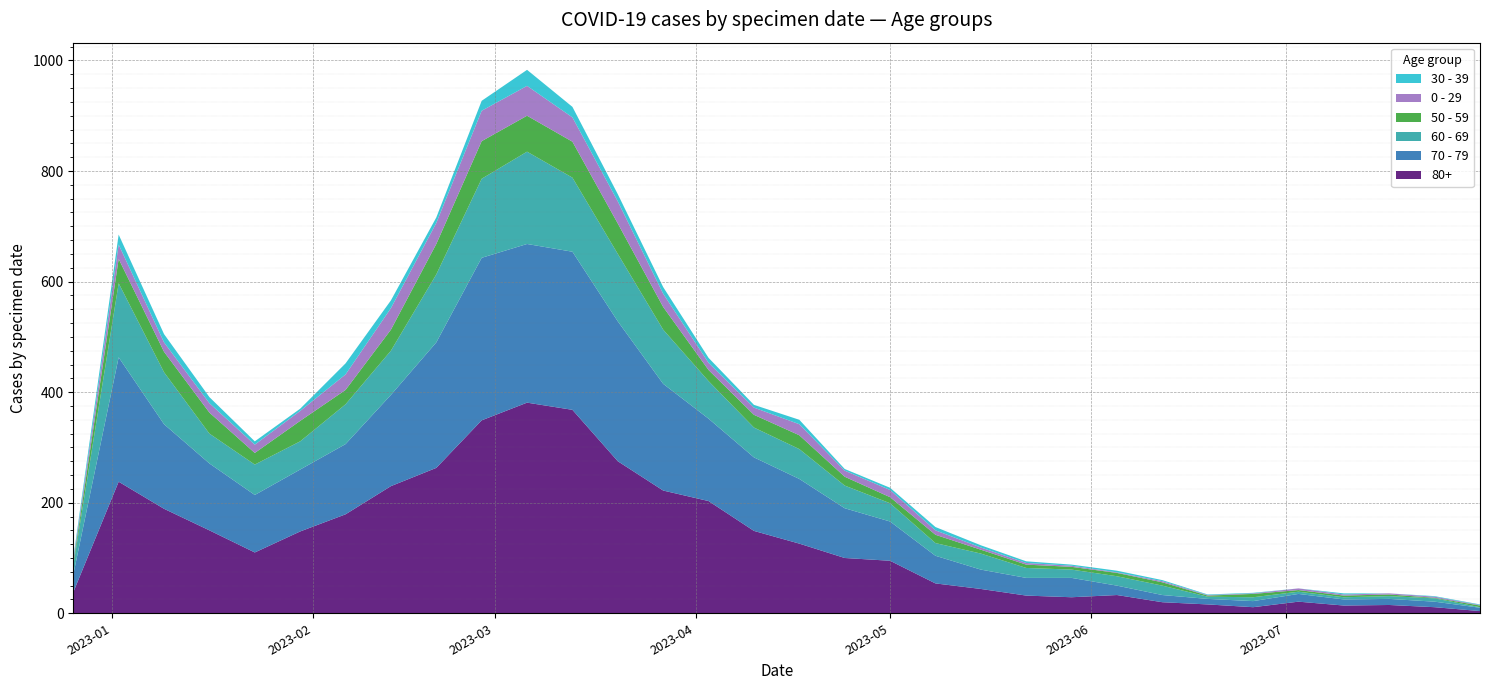

Reading left to right, what are all the values shown in this chart?

80+: 2022-12-26=38	2023-01-02=238	2023-01-09=189	2023-01-16=150	2023-01-23=110	2023-01-30=148	2023-02-06=179	2023-02-13=230	2023-02-20=263	2023-02-27=349	2023-03-06=381	2023-03-13=368	2023-03-20=275	2023-03-27=222	2023-04-03=203	2023-04-10=149	2023-04-17=126	2023-04-24=100	2023-05-01=95	2023-05-08=54	2023-05-15=44	2023-05-22=32	2023-05-29=29	2023-06-05=33	2023-06-12=20	2023-06-19=16	2023-06-26=11	2023-07-03=21	2023-07-10=14	2023-07-17=15	2023-07-24=11	2023-07-31=4
70 - 79: 2022-12-26=32	2023-01-02=225	2023-01-09=153	2023-01-16=121	2023-01-23=104	2023-01-30=112	2023-02-06=127	2023-02-13=165	2023-02-20=227	2023-02-27=294	2023-03-06=287	2023-03-13=286	2023-03-20=253	2023-03-27=193	2023-04-03=149	2023-04-10=133	2023-04-17=117	2023-04-24=90	2023-05-01=71	2023-05-08=50	2023-05-15=35	2023-05-22=32	2023-05-29=35	2023-06-05=17	2023-06-12=13	2023-06-19=10	2023-06-26=11	2023-07-03=14	2023-07-10=11	2023-07-17=11	2023-07-24=10	2023-07-31=6
60 - 69: 2022-12-26=16	2023-01-02=134	2023-01-09=94	2023-01-16=54	2023-01-23=55	2023-01-30=51	2023-02-06=72	2023-02-13=80	2023-02-20=123	2023-02-27=143	2023-03-06=167	2023-03-13=134	2023-03-20=122	2023-03-27=98	2023-04-03=68	2023-04-10=54	2023-04-17=54	2023-04-24=41	2023-05-01=33	2023-05-08=23	2023-05-15=29	2023-05-22=18	2023-05-29=15	2023-06-05=17	2023-06-12=17	2023-06-19=4	2023-06-26=7	2023-07-03=4	2023-07-10=4	2023-07-17=5	2023-07-24=6	2023-07-31=1
50 - 59: 2022-12-26=5	2023-01-02=44	2023-01-09=37	2023-01-16=38	2023-01-23=21	2023-01-30=37	2023-02-06=26	2023-02-13=38	2023-02-20=55	2023-02-27=68	2023-03-06=65	2023-03-13=65	2023-03-20=55	2023-03-27=41	2023-04-03=20	2023-04-10=23	2023-04-17=25	2023-04-24=16	2023-05-01=11	2023-05-08=15	2023-05-15=7	2023-05-22=6	2023-05-29=5	2023-06-05=6	2023-06-12=6	2023-06-19=2	2023-06-26=6	2023-07-03=3	2023-07-10=3	2023-07-17=3	2023-07-24=1	2023-07-31=3
0 - 29: 2022-12-26=4	2023-01-02=26	2023-01-09=17	2023-01-16=17	2023-01-23=15	2023-01-30=18	2023-02-06=28	2023-02-13=39	2023-02-20=38	2023-02-27=55	2023-03-06=54	2023-03-13=44	2023-03-20=40	2023-03-27=24	2023-04-03=13	2023-04-10=13	2023-04-17=20	2023-04-24=11	2023-05-01=13	2023-05-08=8	2023-05-15=4	2023-05-22=3	2023-05-29=2	2023-06-05=1	2023-06-12=2	2023-06-19=1	2023-06-26=1	2023-07-03=3	2023-07-10=2	2023-07-17=2	2023-07-24=2	2023-07-31=1
30 - 39: 2022-12-26=5	2023-01-02=18	2023-01-09=15	2023-01-16=11	2023-01-23=6	2023-01-30=4	2023-02-06=20	2023-02-13=14	2023-02-20=10	2023-02-27=18	2023-03-06=29	2023-03-13=19	2023-03-20=13	2023-03-27=12	2023-04-03=9	2023-04-10=5	2023-04-17=8	2023-04-24=3	2023-05-01=4	2023-05-08=6	2023-05-15=4	2023-05-22=3	2023-05-29=2	2023-06-05=3	2023-06-12=2	2023-06-19=1	2023-06-26=1	2023-07-03=0	2023-07-10=2	2023-07-17=0	2023-07-24=1	2023-07-31=1